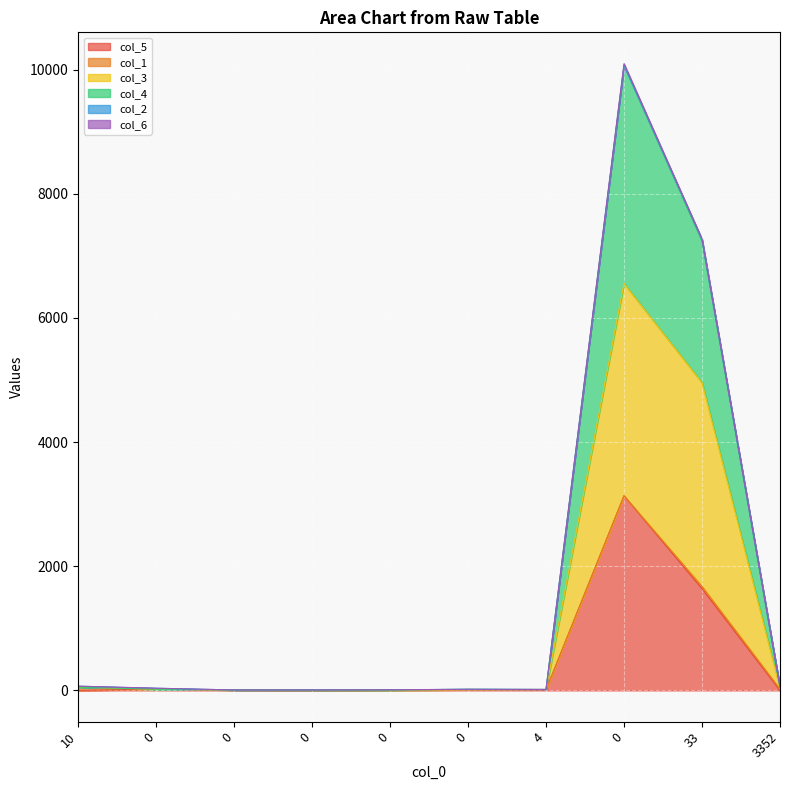

True or false: col_4 and col_5 intersect in this chart.

False